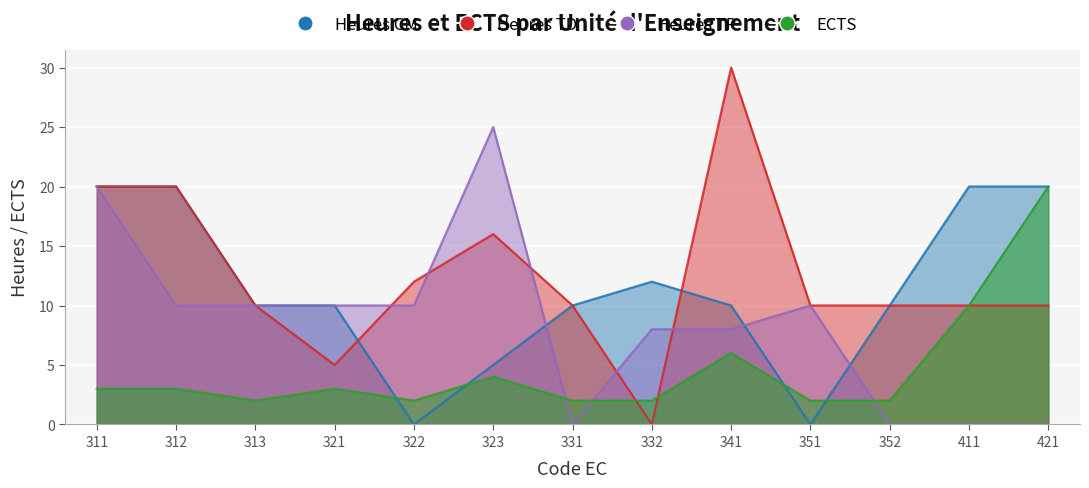

Which series ends up on top after the final intersection of Heures CM and ECTS?

Heures CM